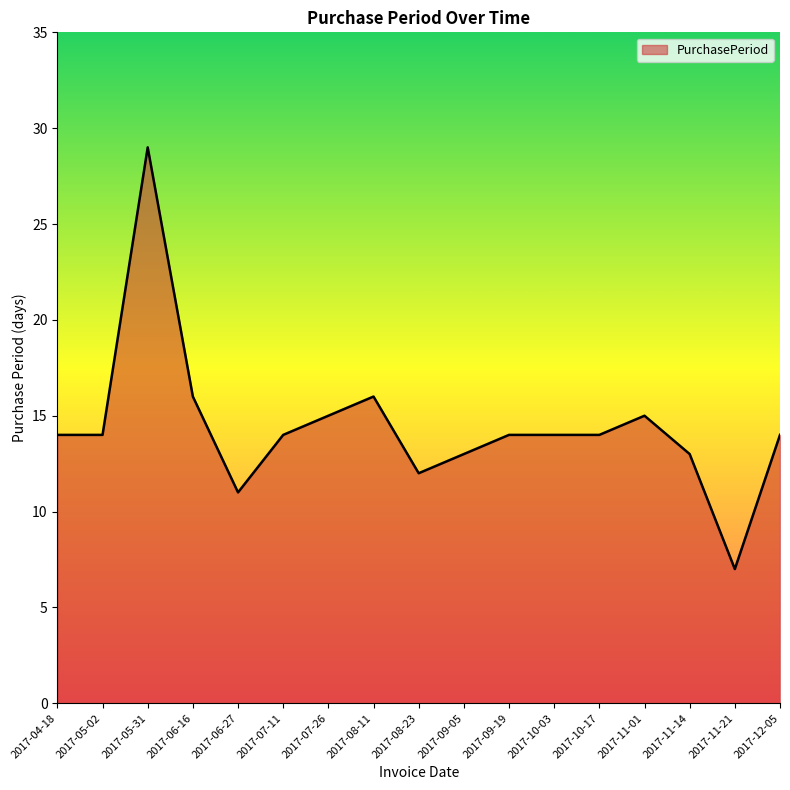

What is the change in value from 2017-09-05 to 2017-11-21?

-6